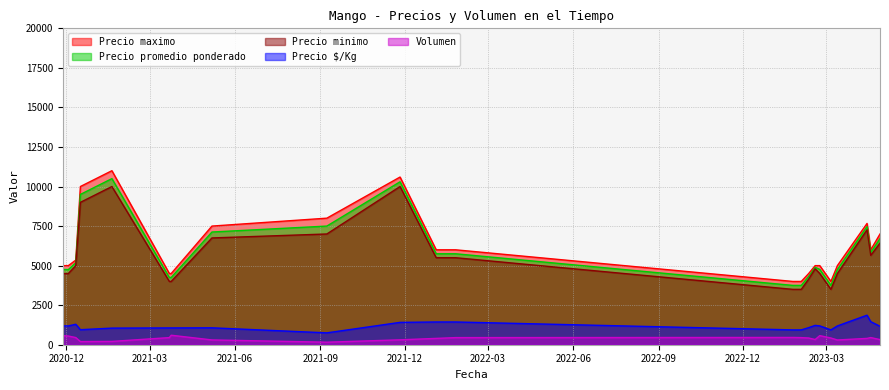

What is the maximum value for Precio minimo?

10000.0